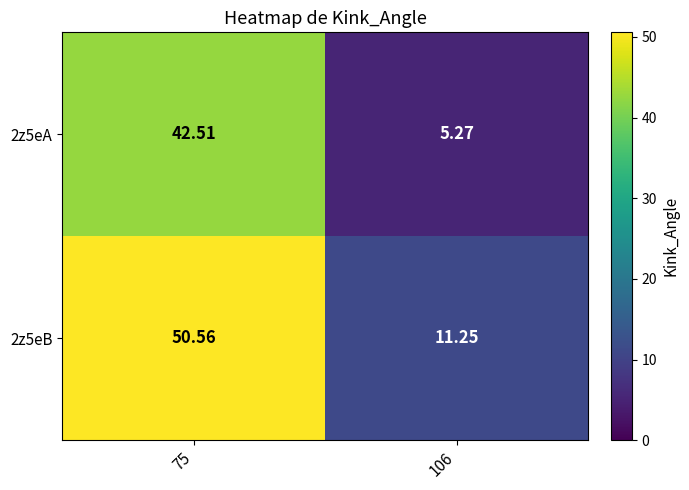

Is the value of 2z5eA at 75 greater than the value of 2z5eB at 106?

Yes